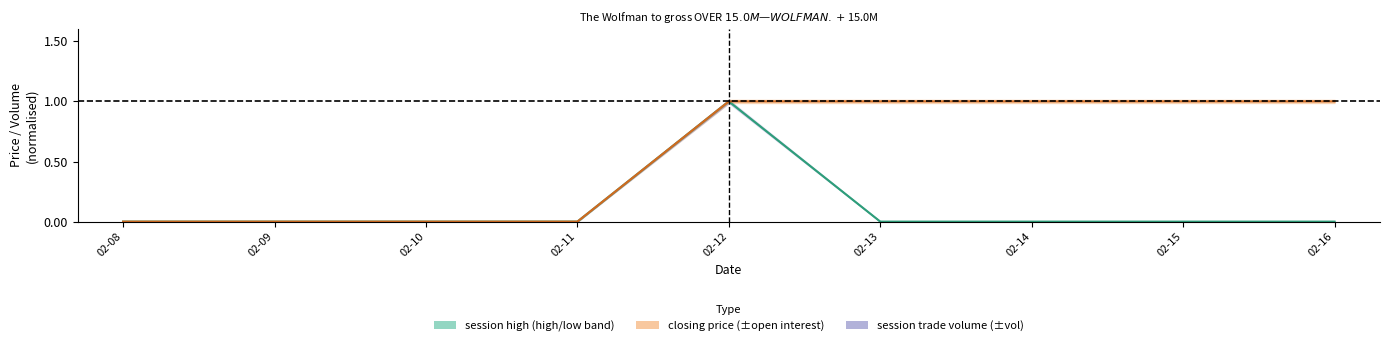

True or false: session open has more than 1 points higher than both neighbors.

False